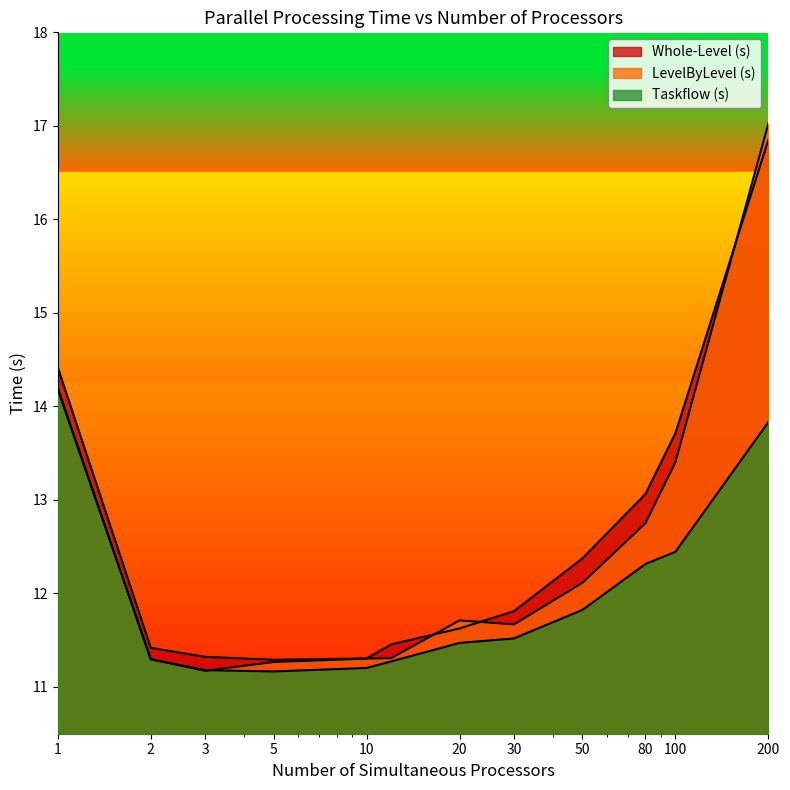

What is the approximate value of LevelByLevel (s) at 80?

12.8